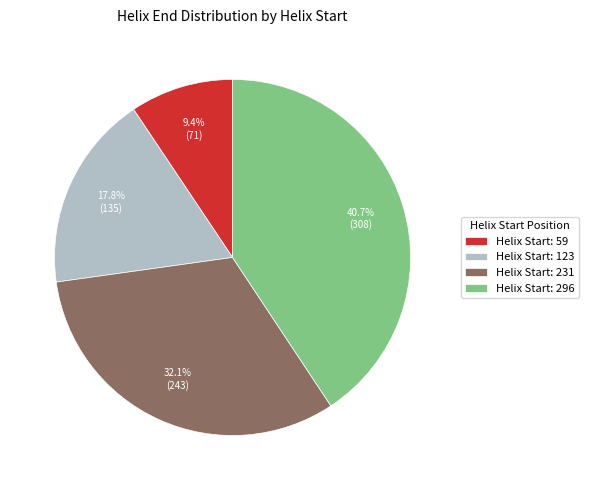

Rank the categories by value from lowest to highest.

Helix Start: 59, Helix Start: 123, Helix Start: 231, Helix Start: 296